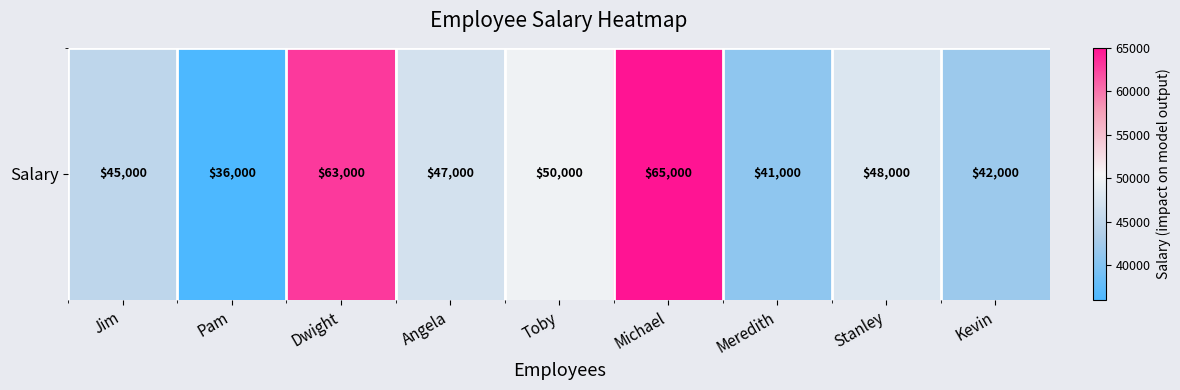

List the labels in order of value, largest first.

Michael, Dwight, Toby, Stanley, Angela, Jim, Kevin, Meredith, Pam